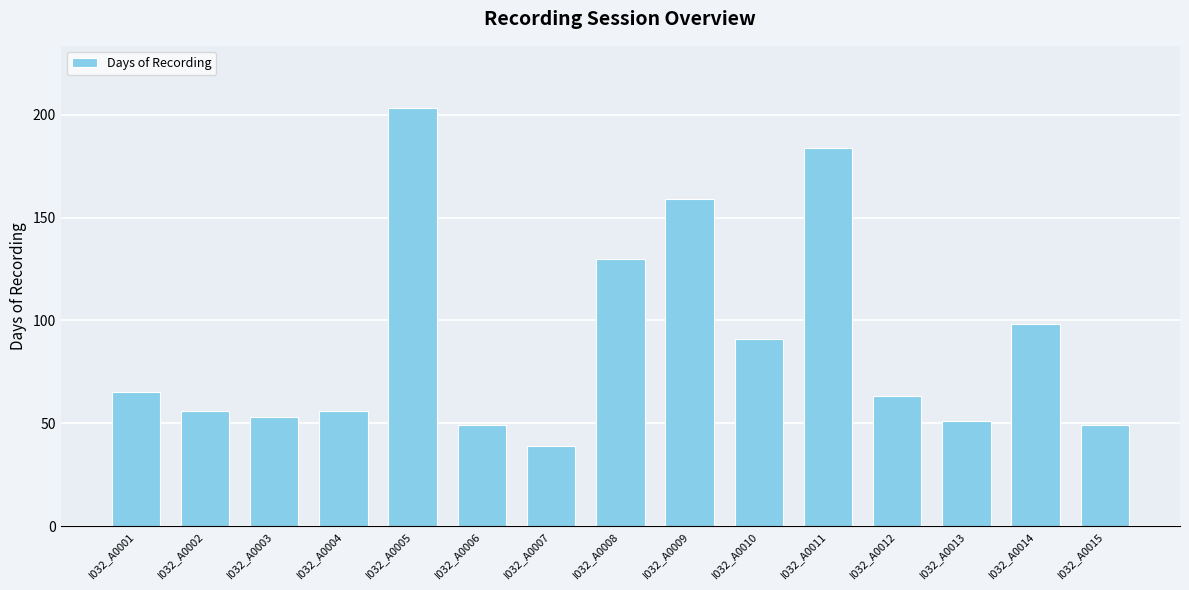

What is the difference between the second highest and minimum values?

145